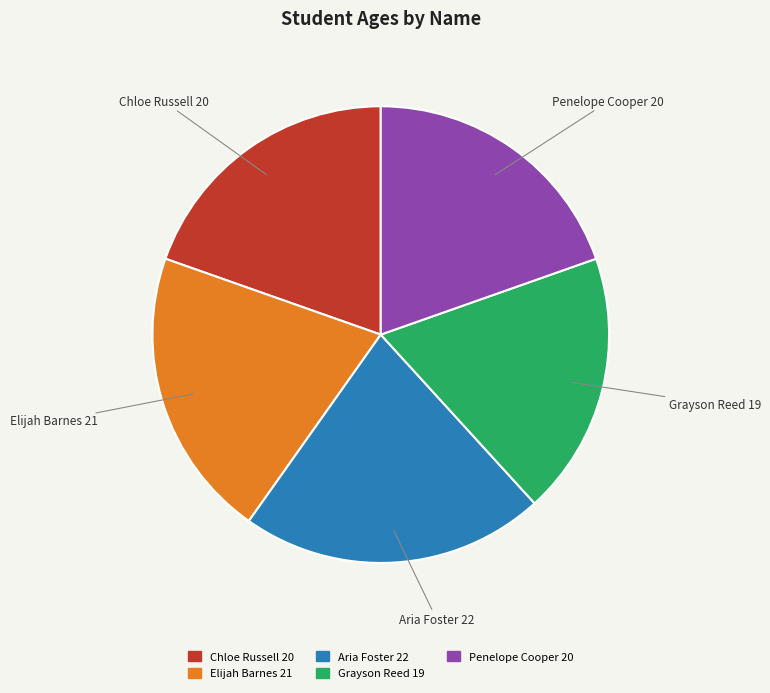

What is the smallest slice in the pie chart?

Grayson Reed